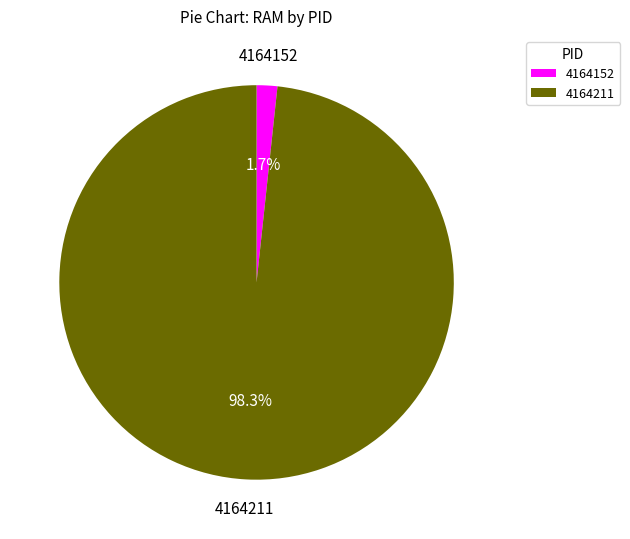

Which category accounts for the majority?

4164211